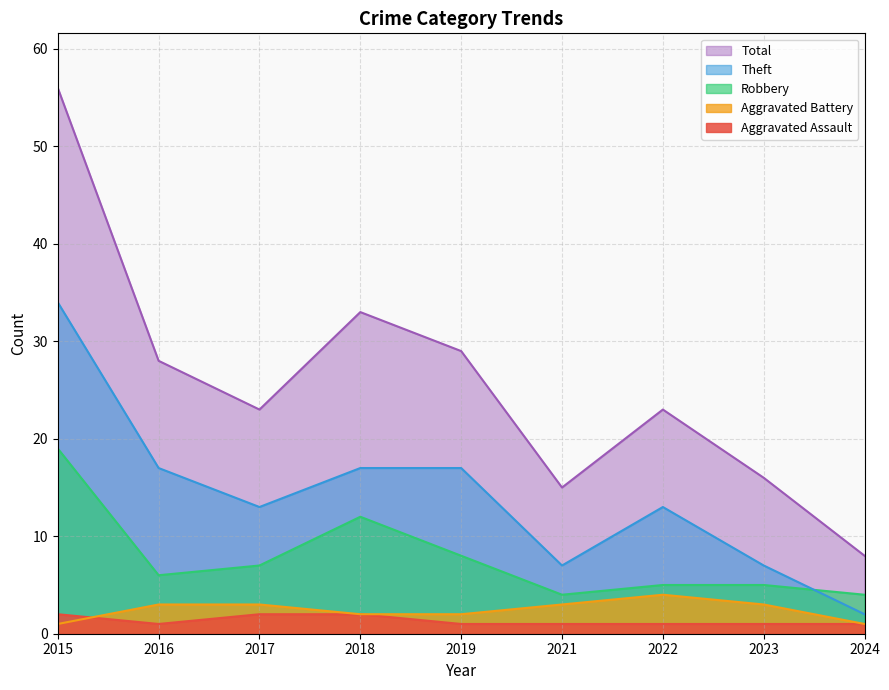

Does the chart display data point markers on the line(s)?

No